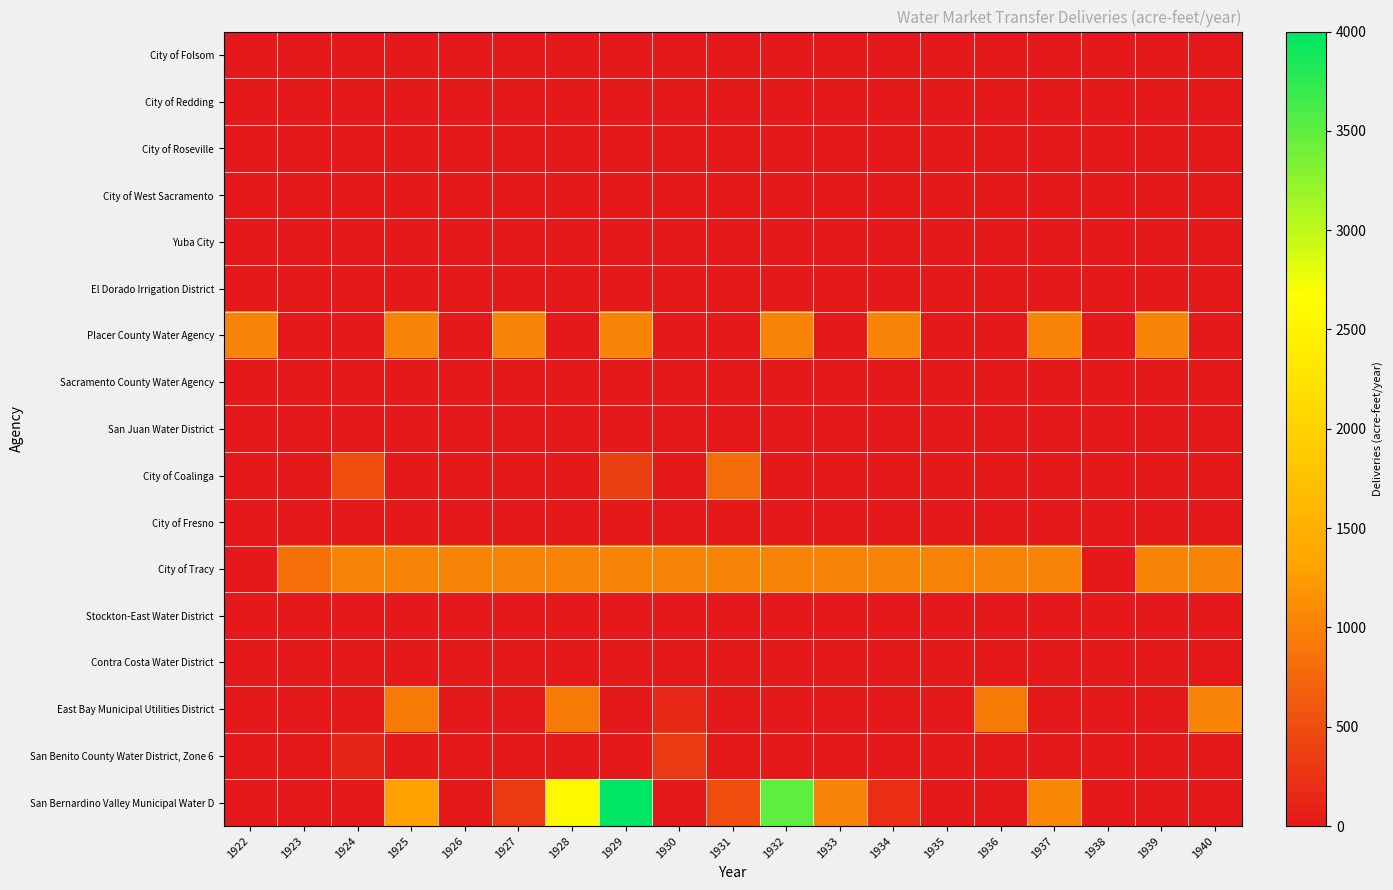

What is the maximum value shown in the chart?

4000.0